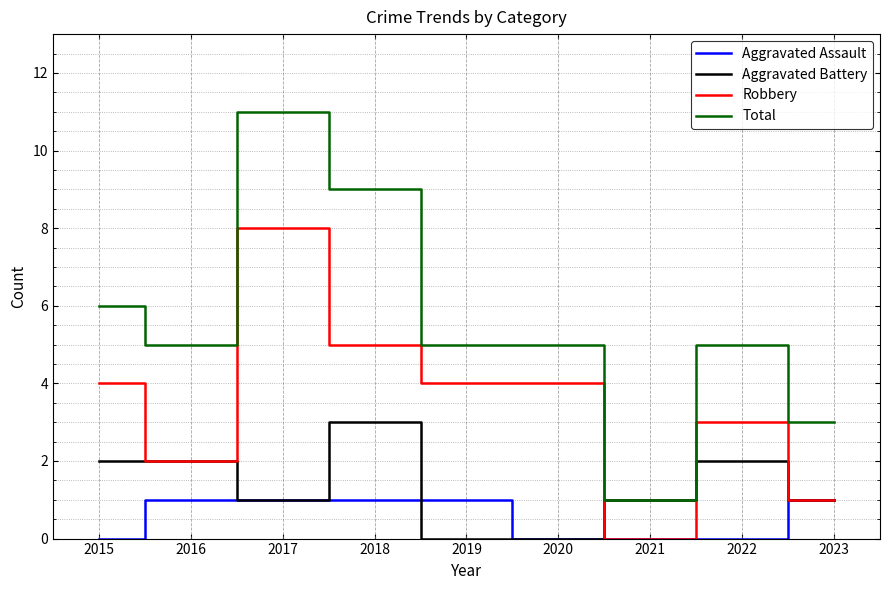

True or false: Aggravated Battery and Robbery cross at least once.

True